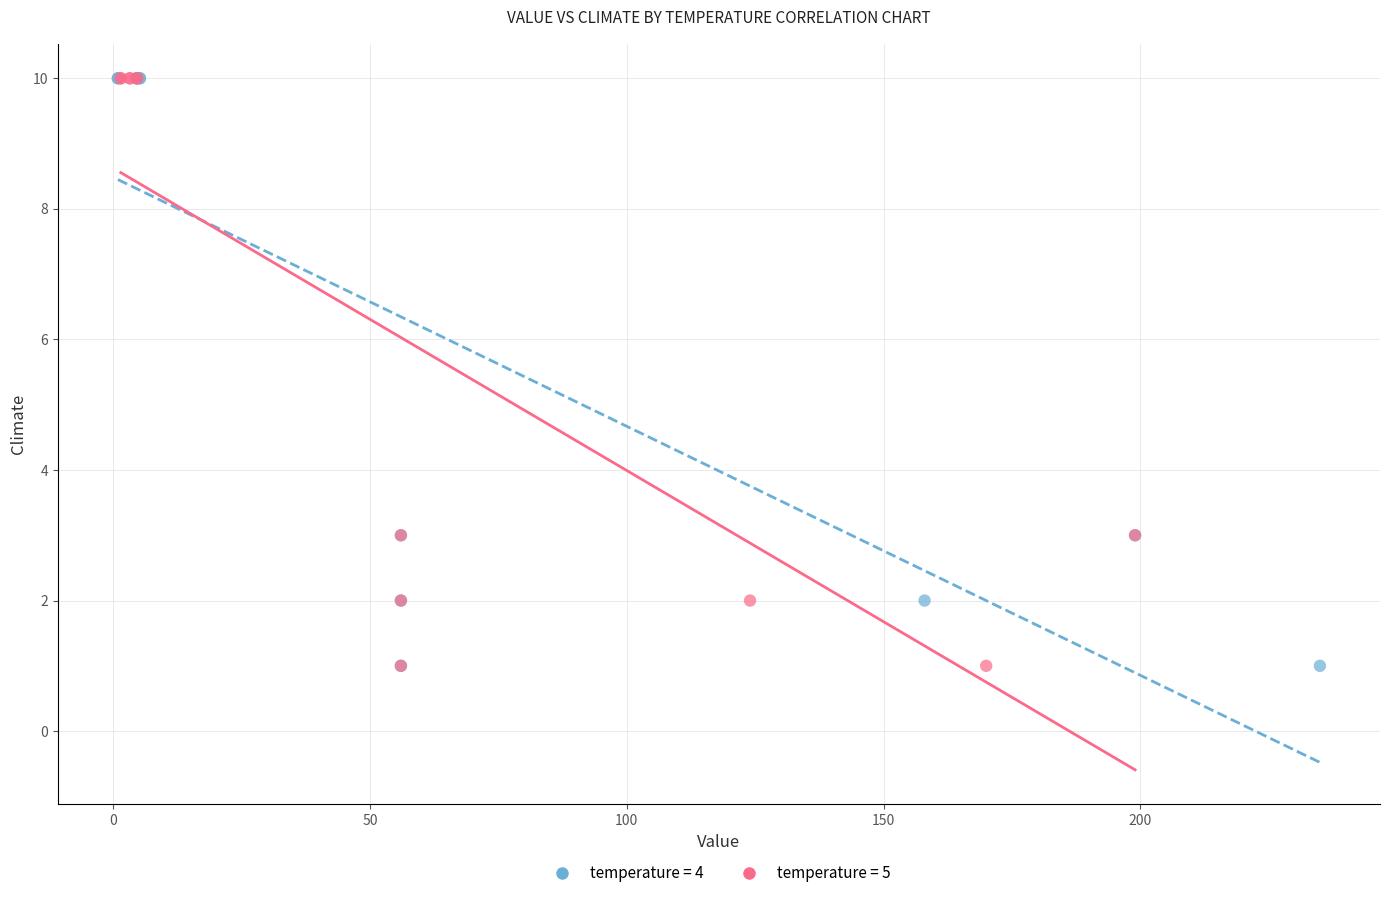

What are all the series names shown in the legend?

temperature = 4, temperature = 5